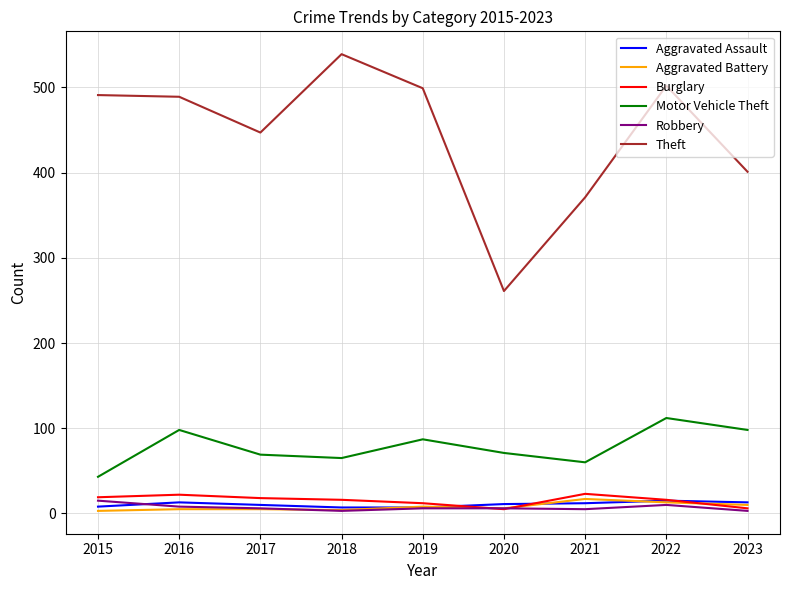

At how many categories does at least one series exceed 221?

9